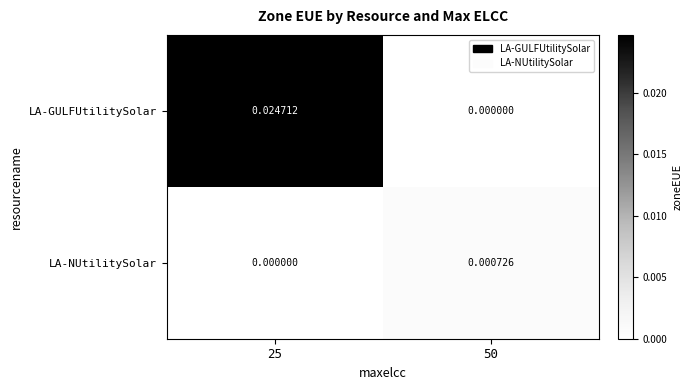

At how many categories does at least one series exceed 0?

2